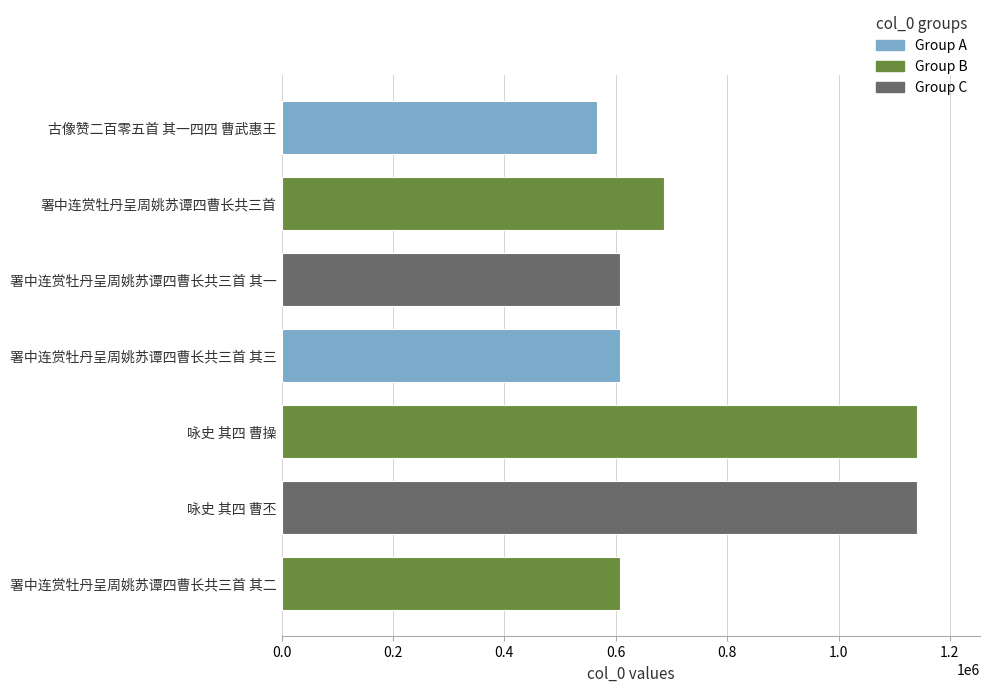

How many bars are there in total?

7